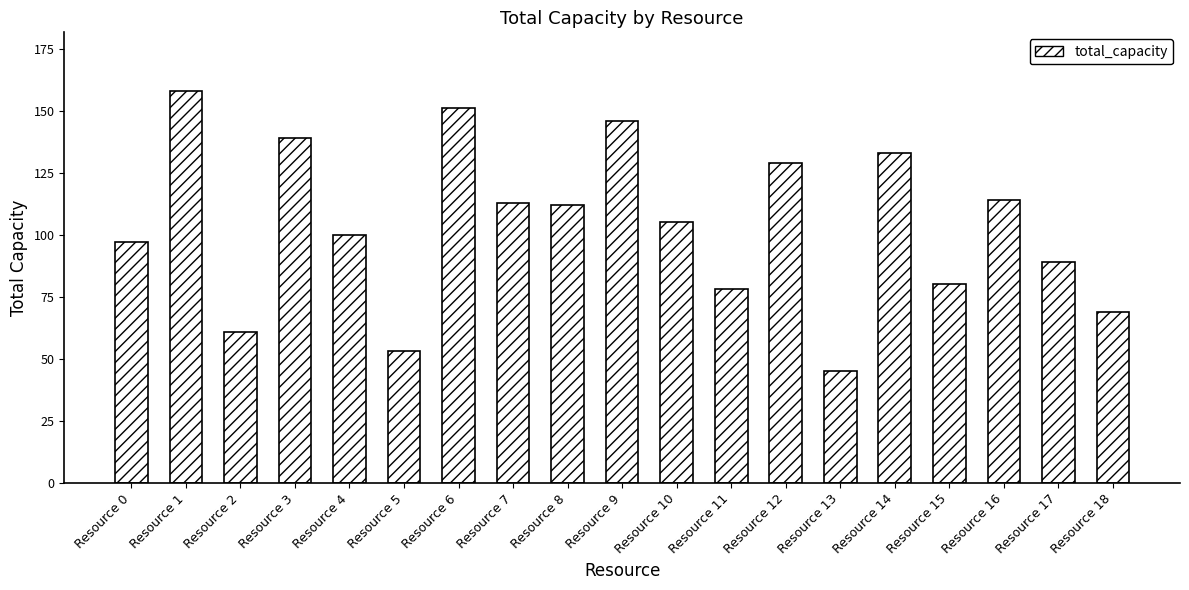

What is the difference between the maximum and minimum values?

113